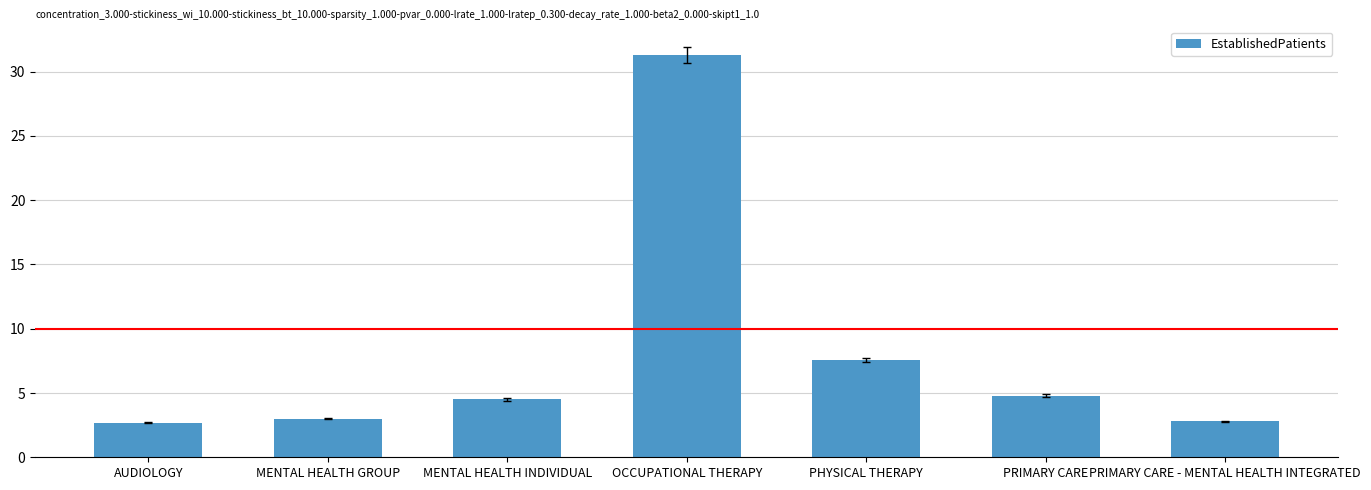

The value at MENTAL HEALTH INDIVIDUAL is 4.5. True or false?

True